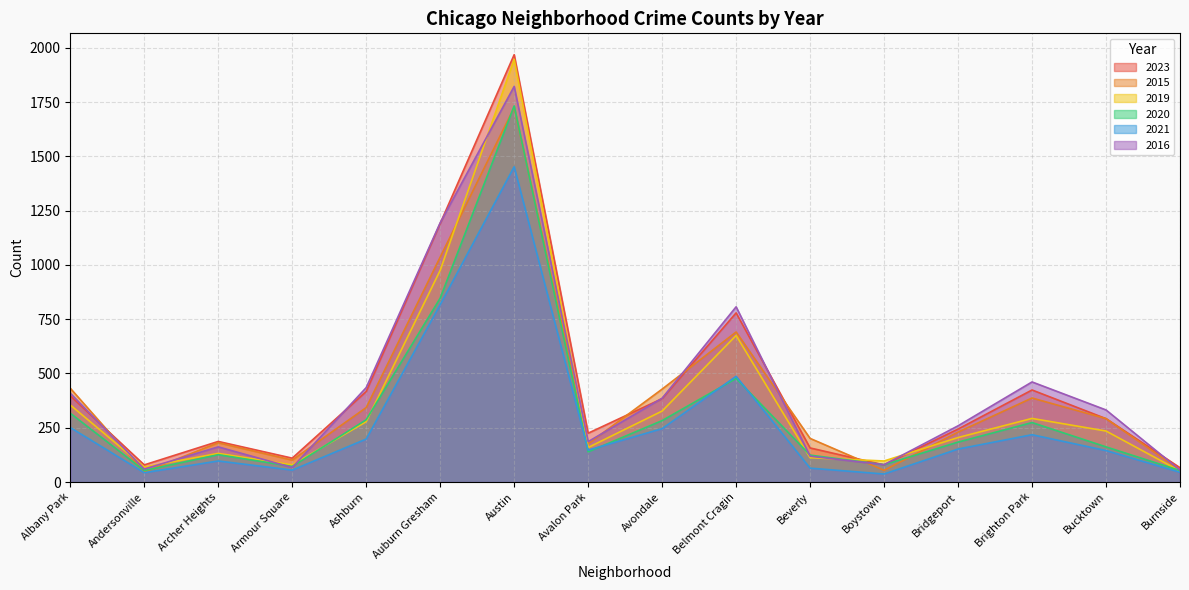

Between which two adjacent categories do 2016 and 2019 first intersect?

Albany Park and Andersonville